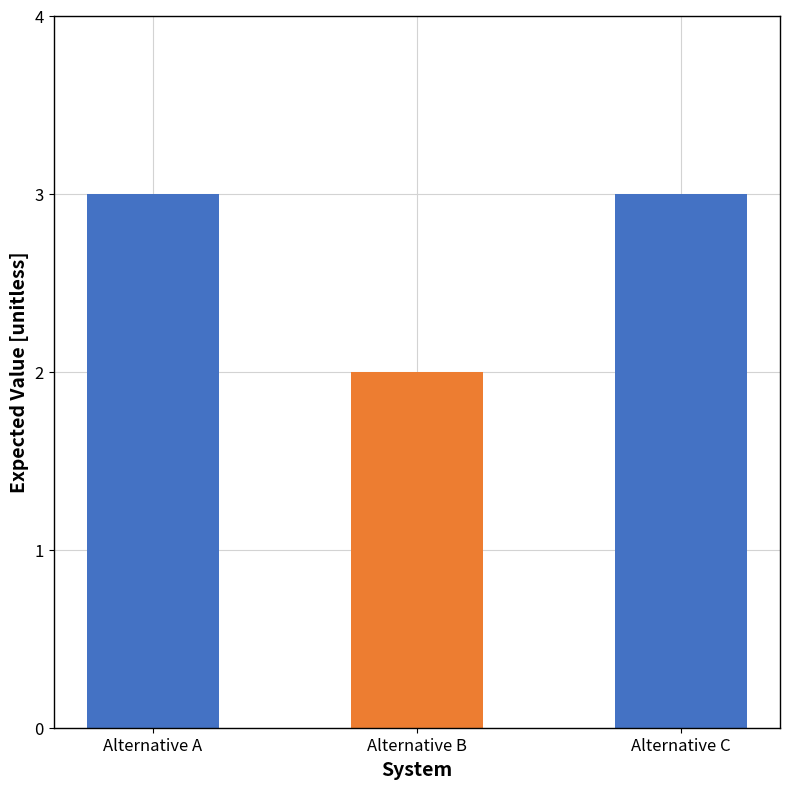

What is the value of the 2nd bar from the left?

2